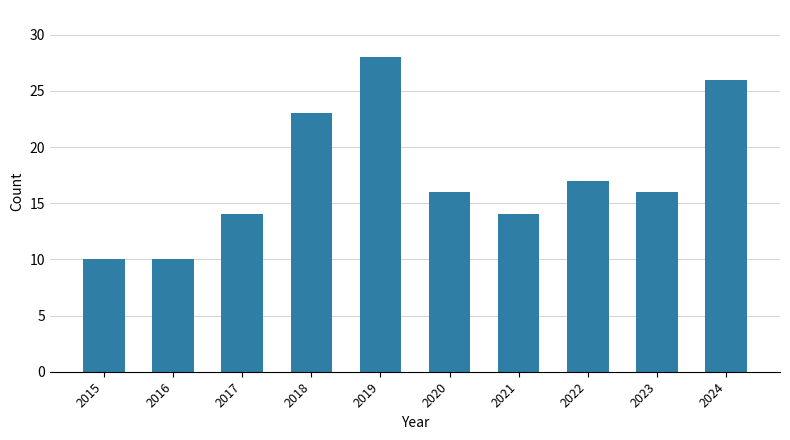

True or false: the data shows 10 at 2015.

True